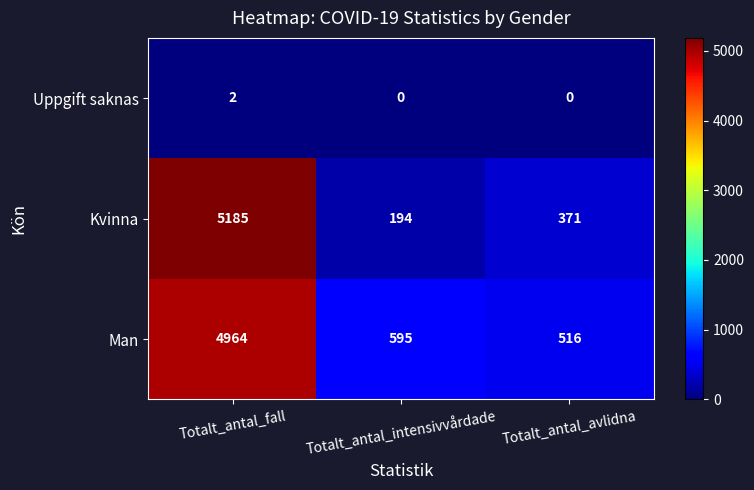

At how many categories does at least one series exceed 1995?

1